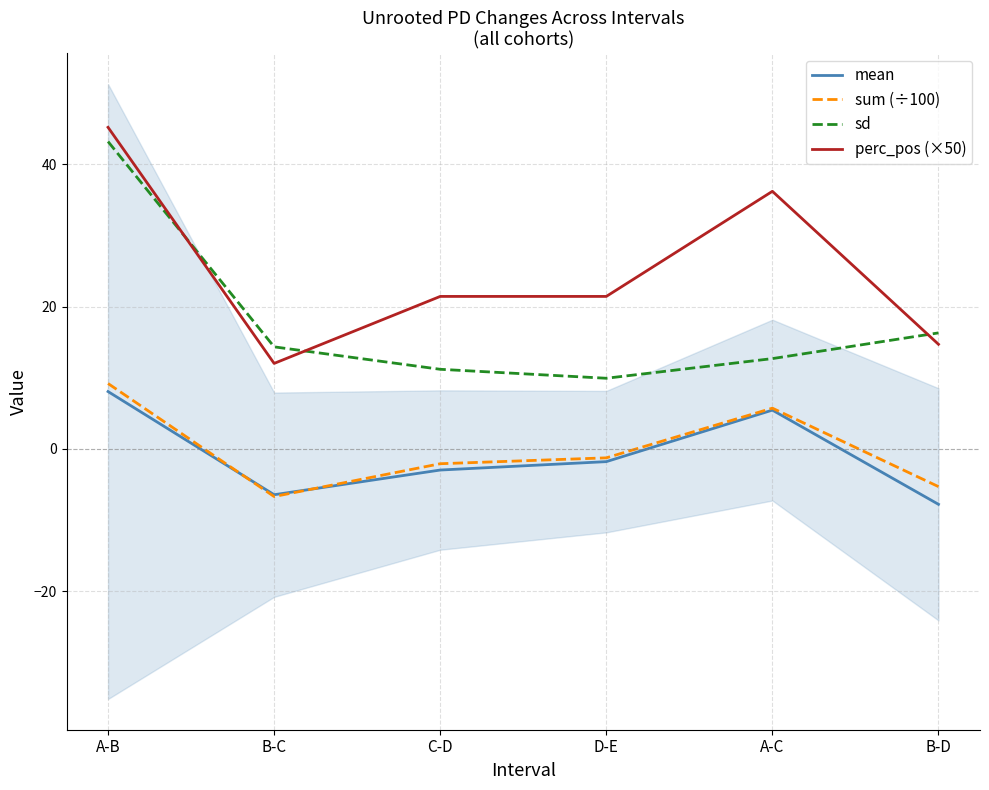

How many values in the sd series exceed 14?

3